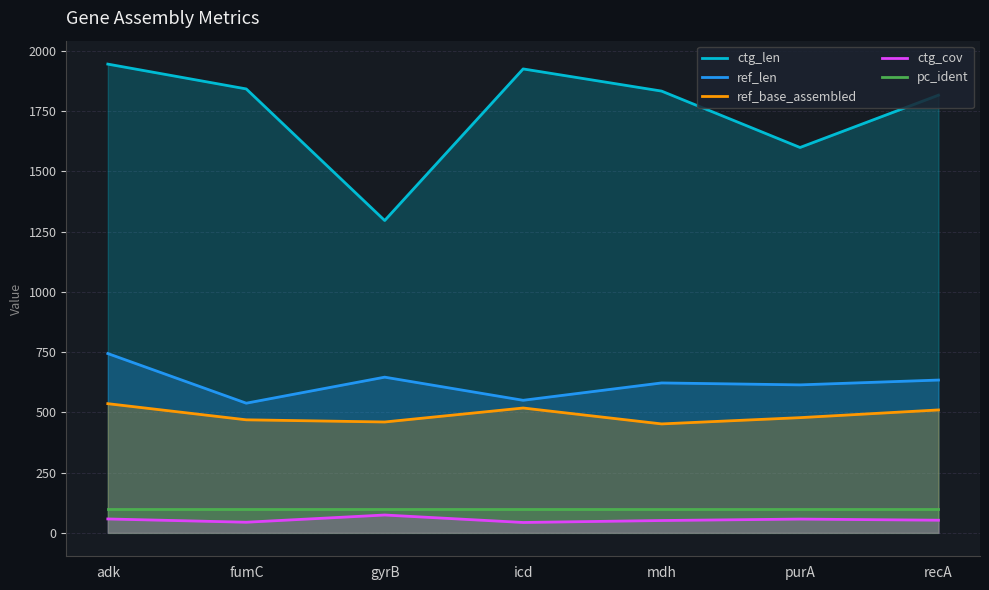

True or false: ref_len and ctg_len intersect in this chart.

False